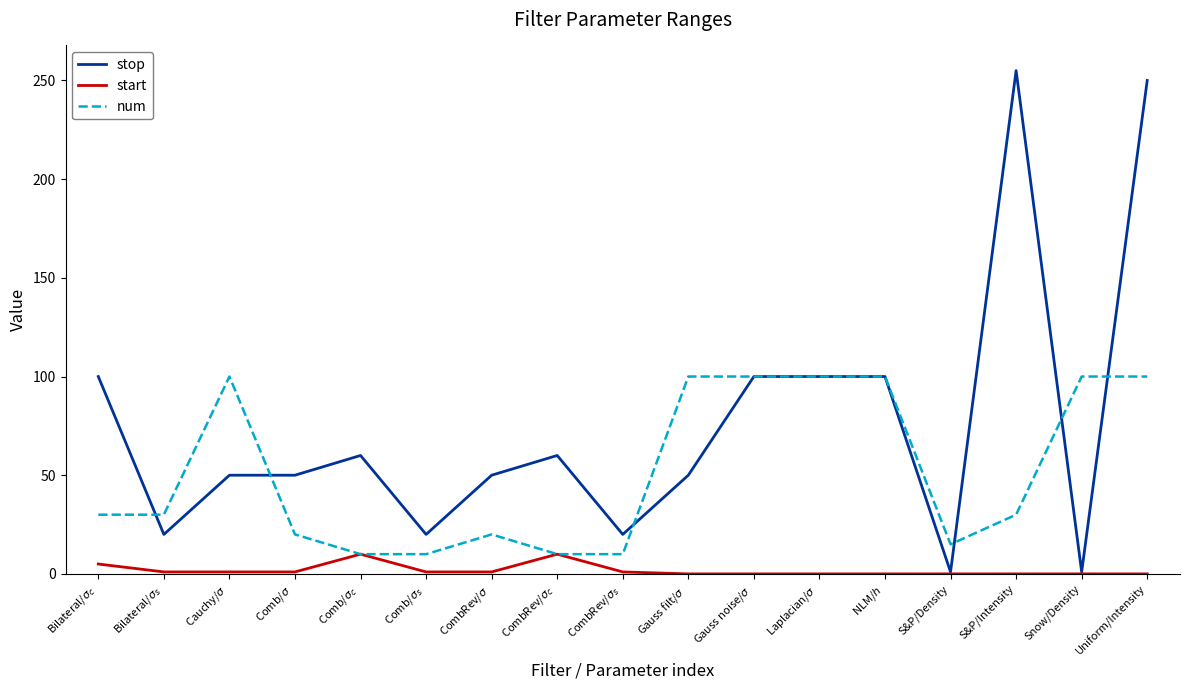

What is the highest value of the start series?

10.0